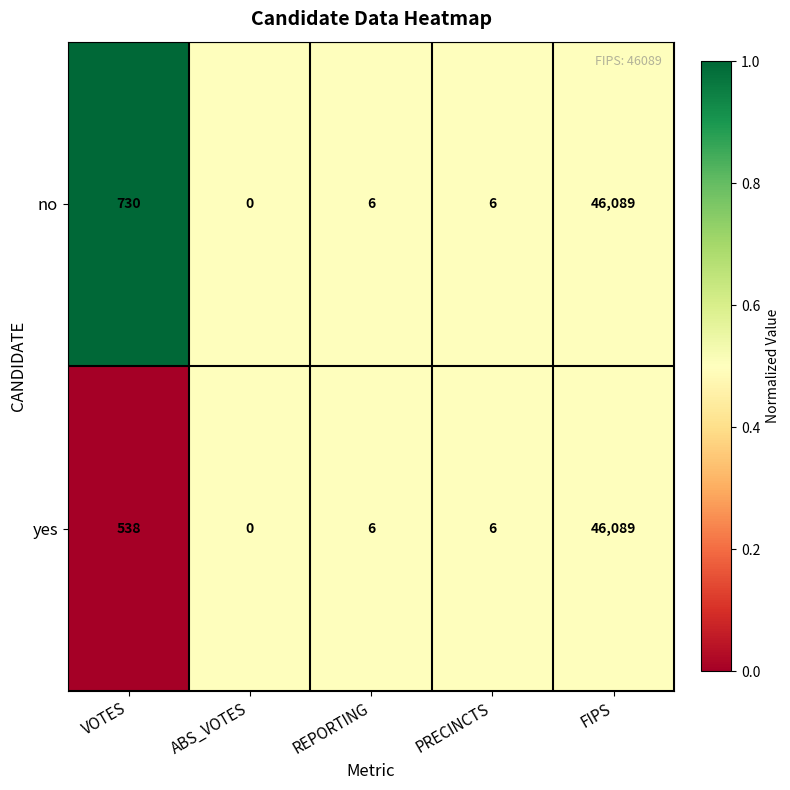

How many data points in yes are less than 6?

1